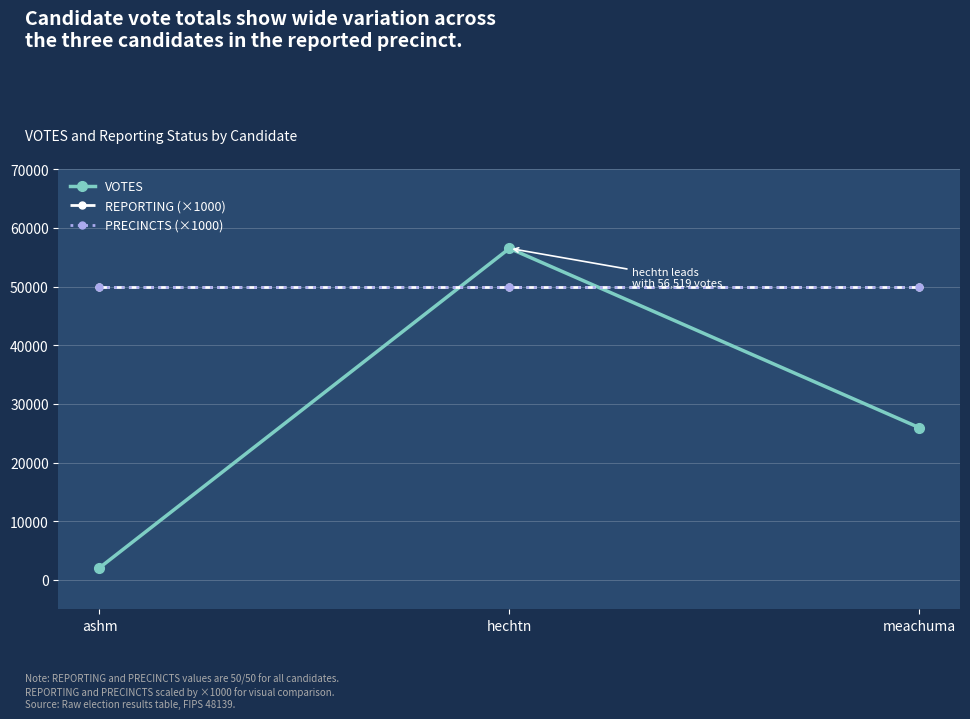

Which series has the widest spread of values?

VOTES